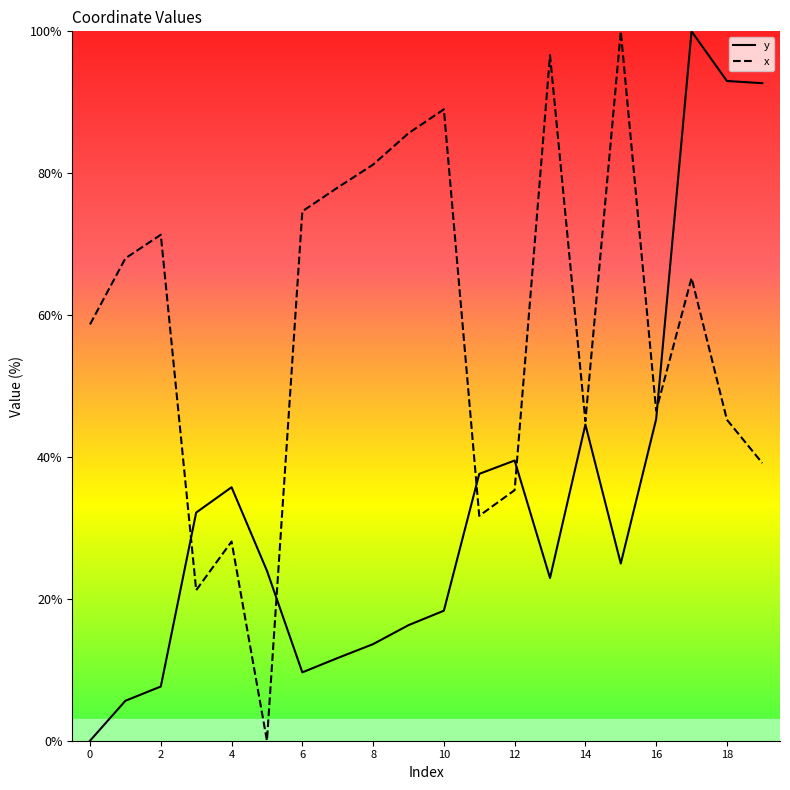

The x series shows 100.0 at 15. True or false?

True